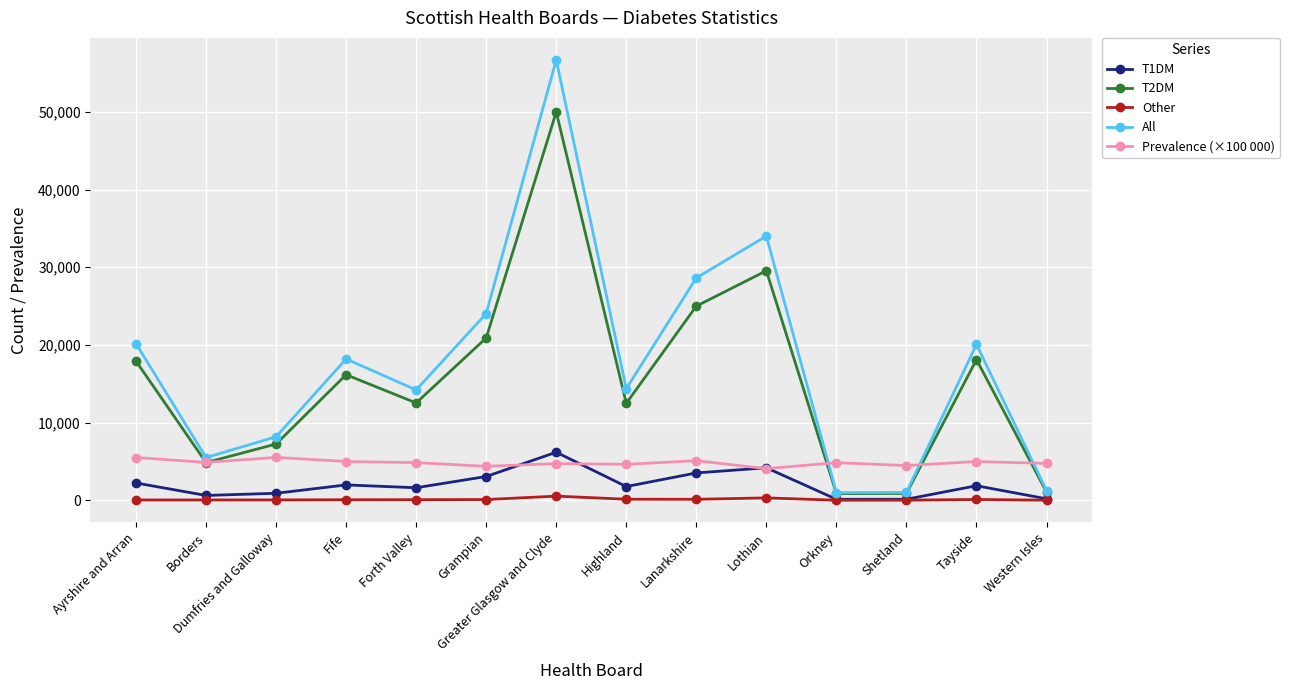

Between Grampian and Lanarkshire, which series saw the biggest shift?

All